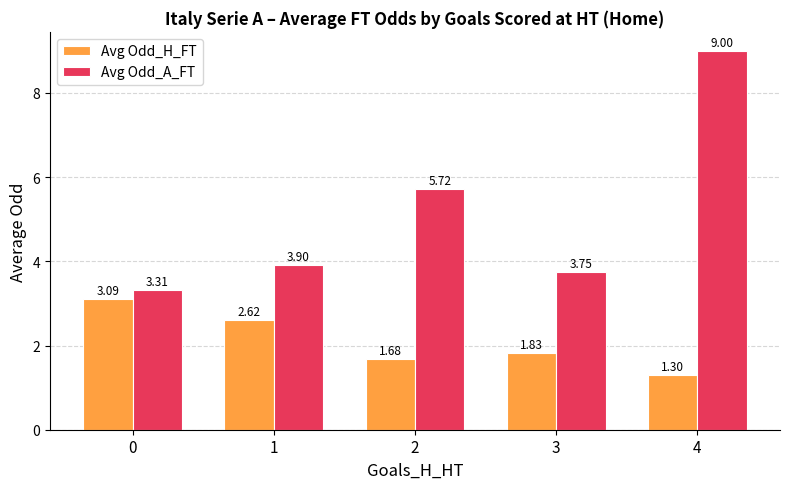

Between 0 and 3, which series saw the biggest shift?

Avg Odd_H_FT